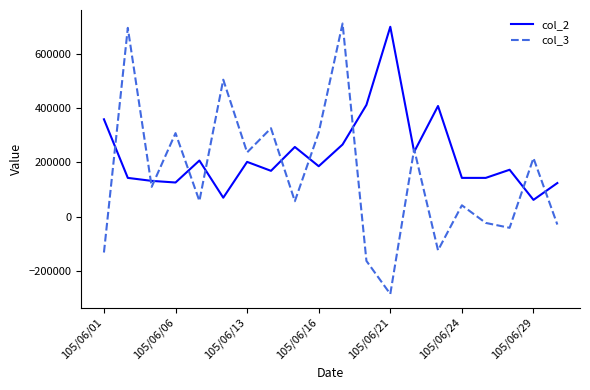

Which series has the widest spread of values?

col_3